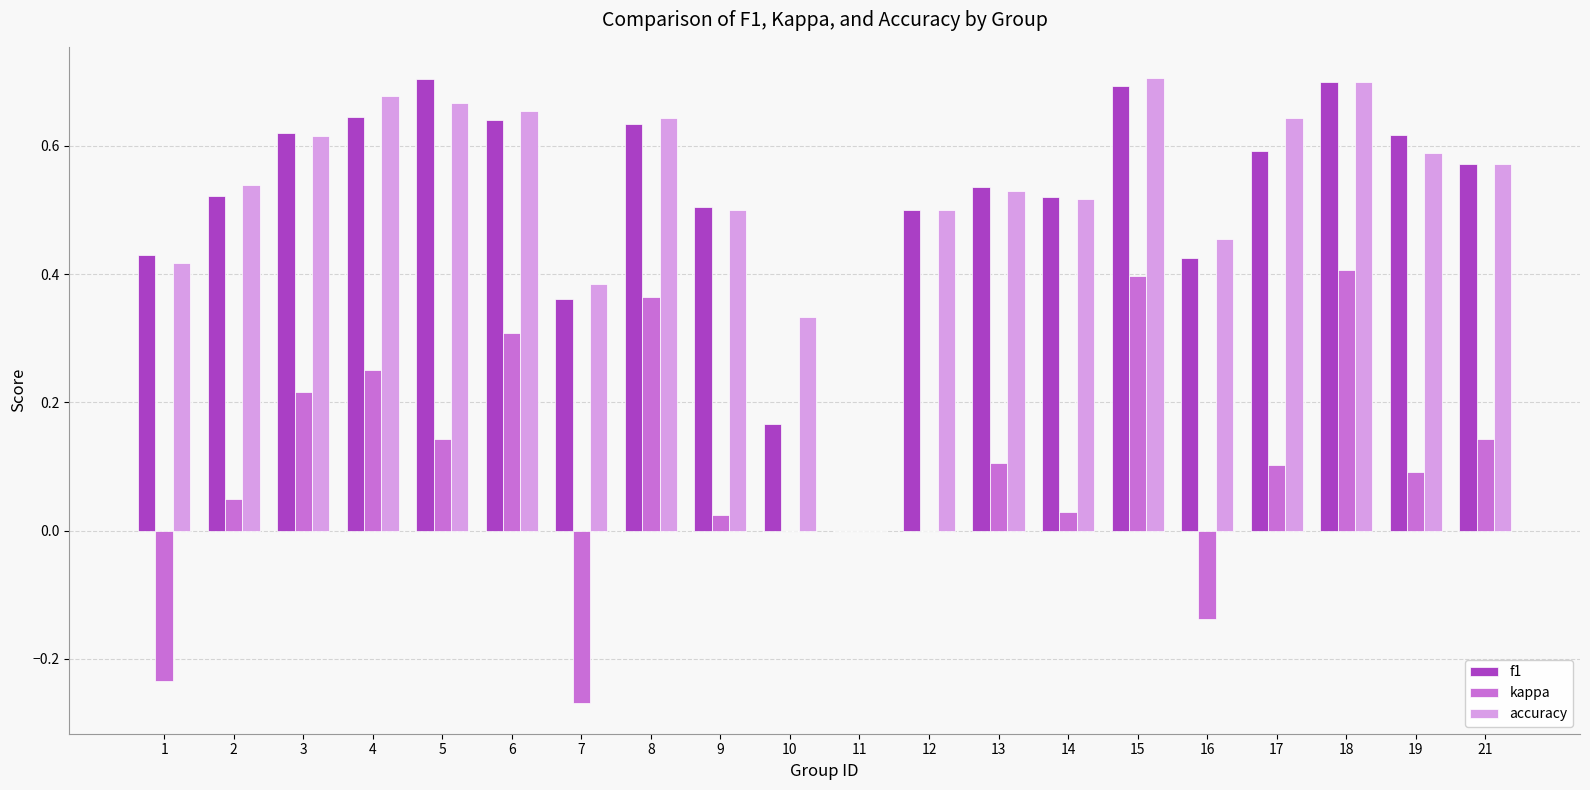

The f1 series shows 1.0 at 6. True or false?

False